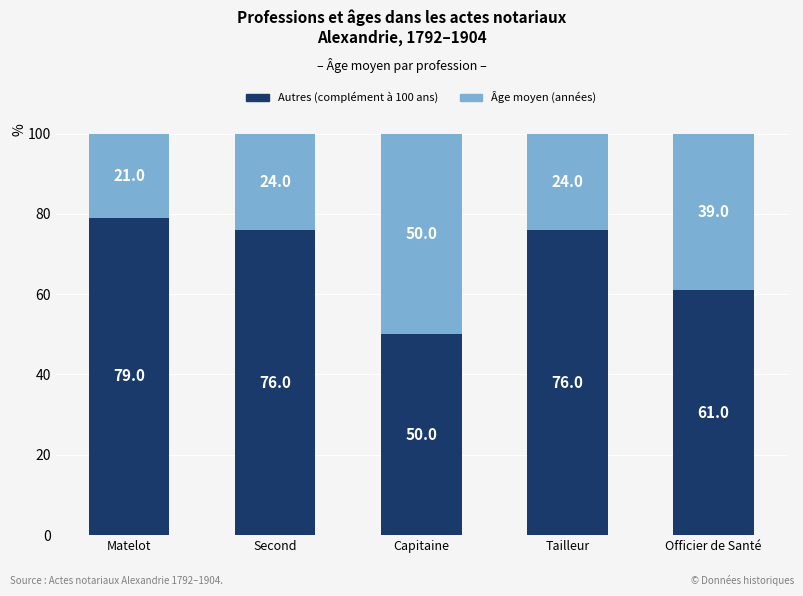

What is the highest value of the Autres (complément à 100 ans) series?

79